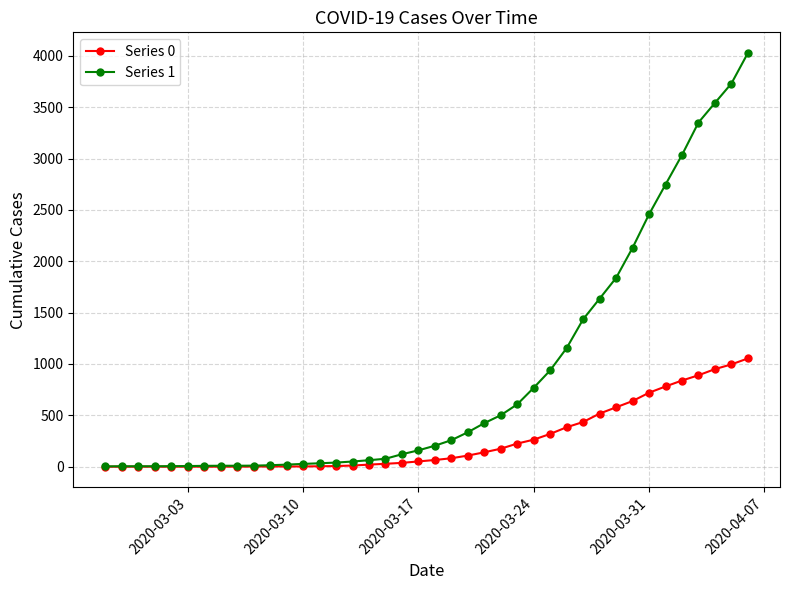

List the series in order of their overall mean, lowest first.

Series 0, Series 1